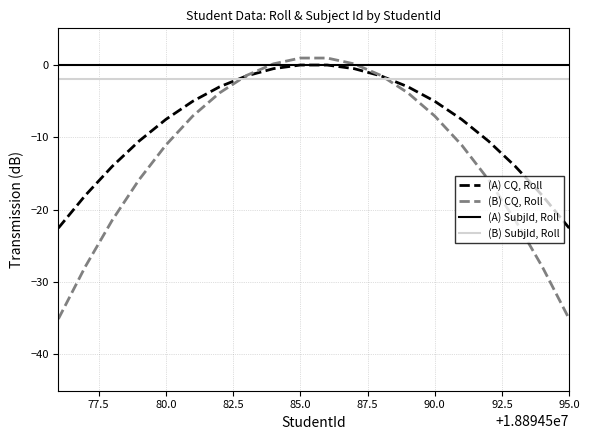

List the series in order of their overall mean, lowest first.

(B) CQ, Roll, (A) CQ, Roll, (B) SubjId, Roll, (A) SubjId, Roll